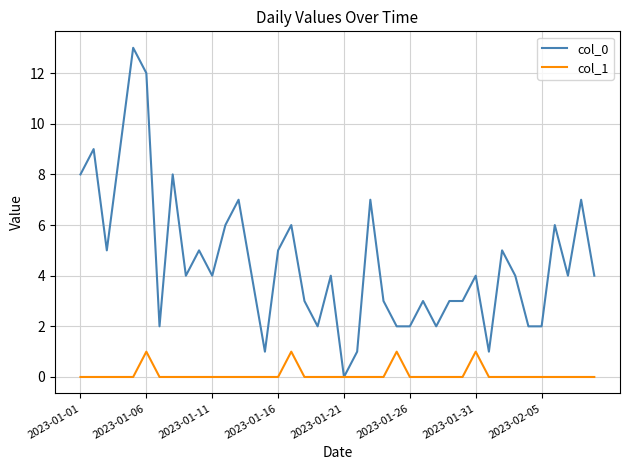

Which series has the widest spread of values?

col_0